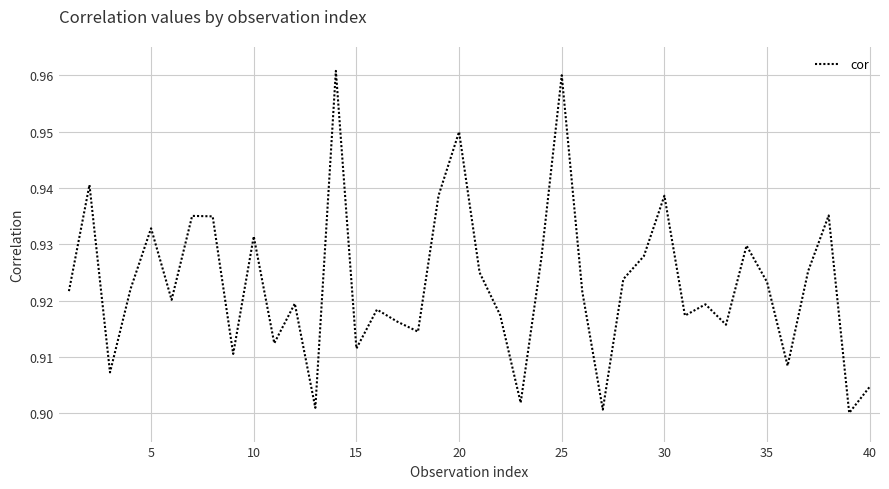

Is this an area chart (filled region under the line)?

No